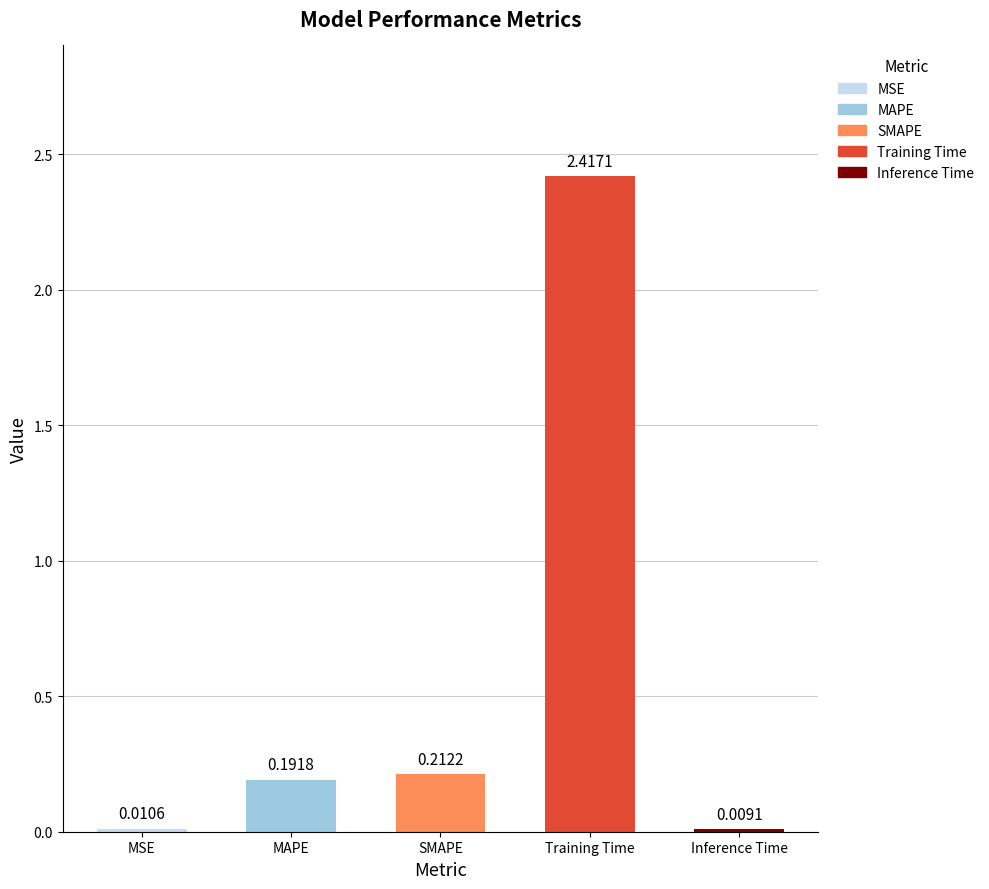

At which label is the value closest to 1?

SMAPE